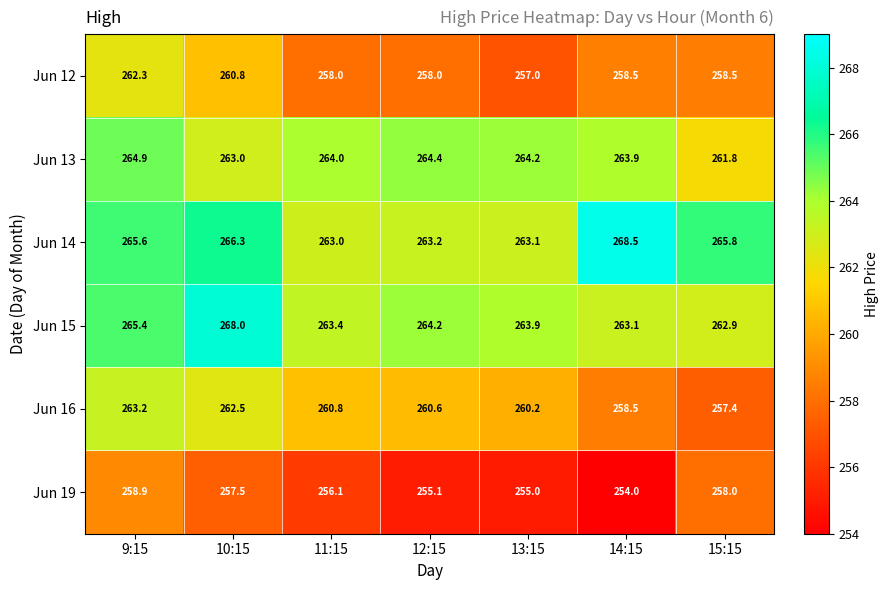

What value does the Jun 15 series have at 14:15?

263.1